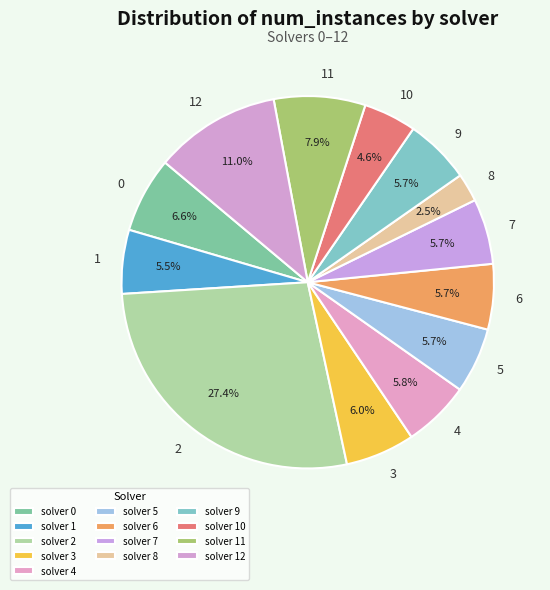

Is there a majority slice in this chart?

No